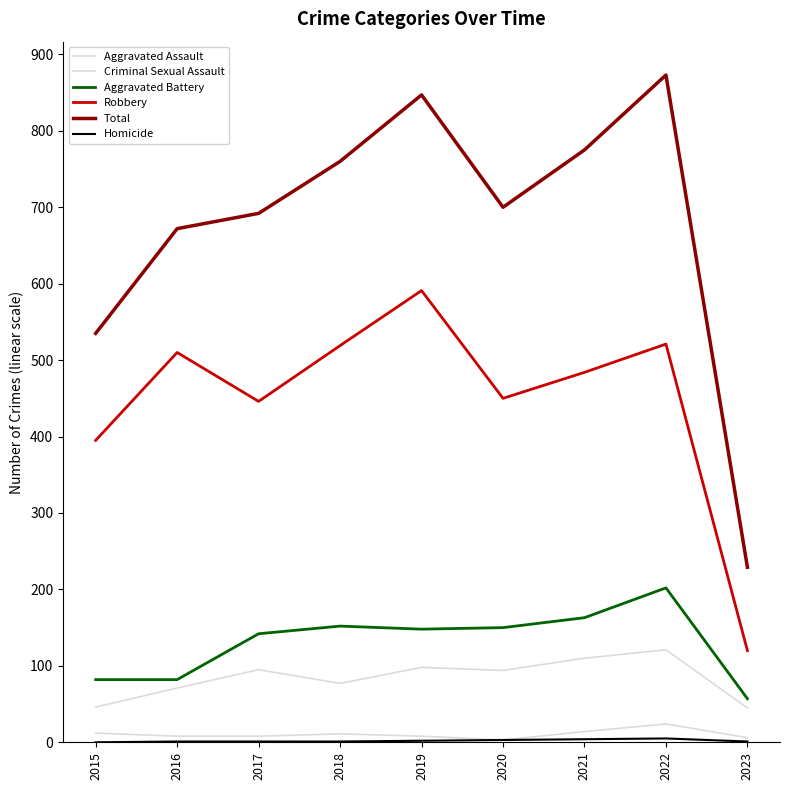

Which series has the largest total across all categories?

Total